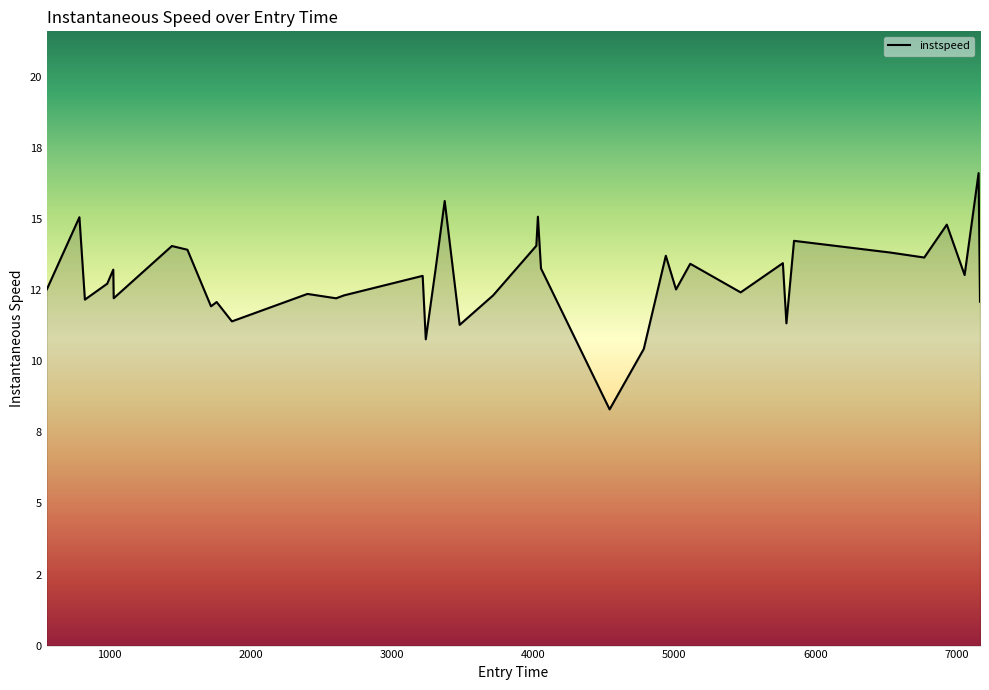

True or false: the data has more than 2 interior local peaks.

True